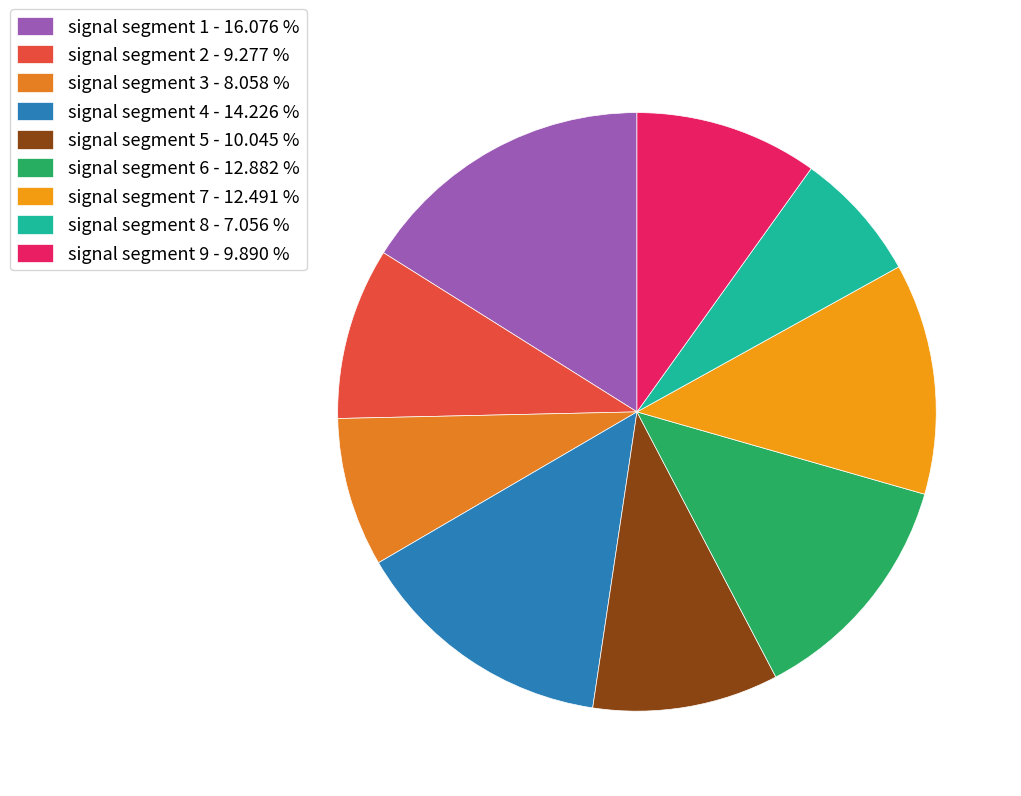

How many slices are in this pie chart?

9